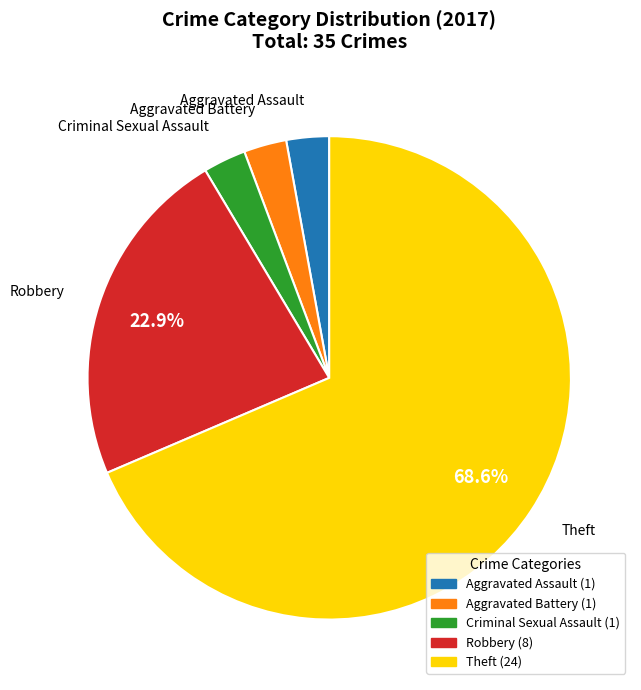

Does any single category account for the majority?

Yes